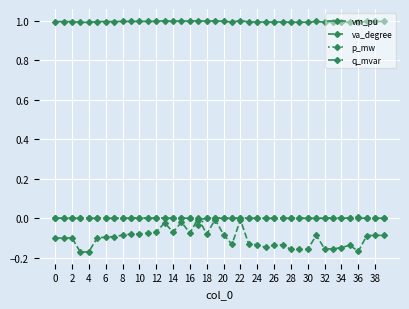

True or false: vm_pu and va_degree cross at least once.

False